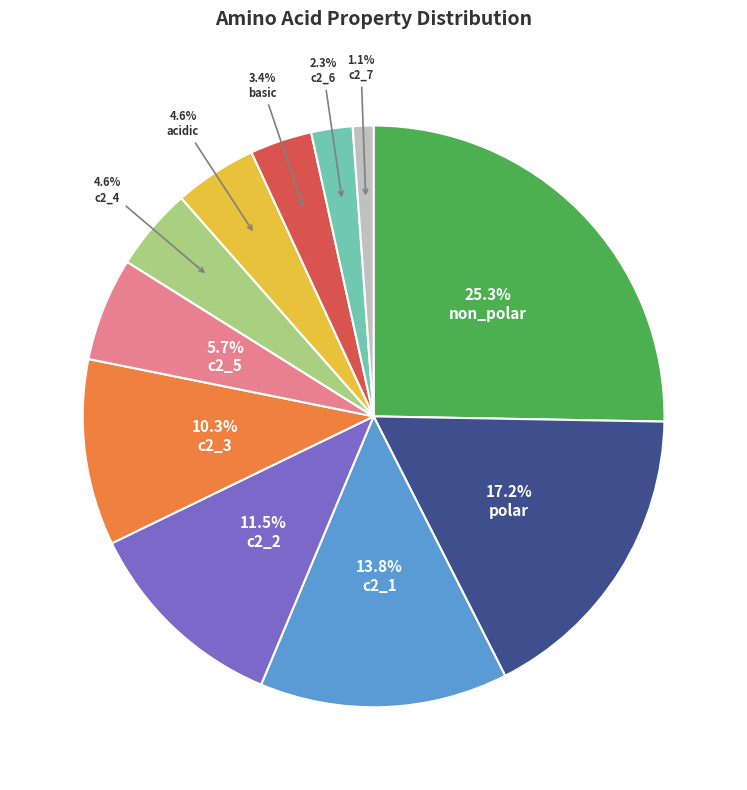

Which category has the smallest portion of the pie?

c2_7